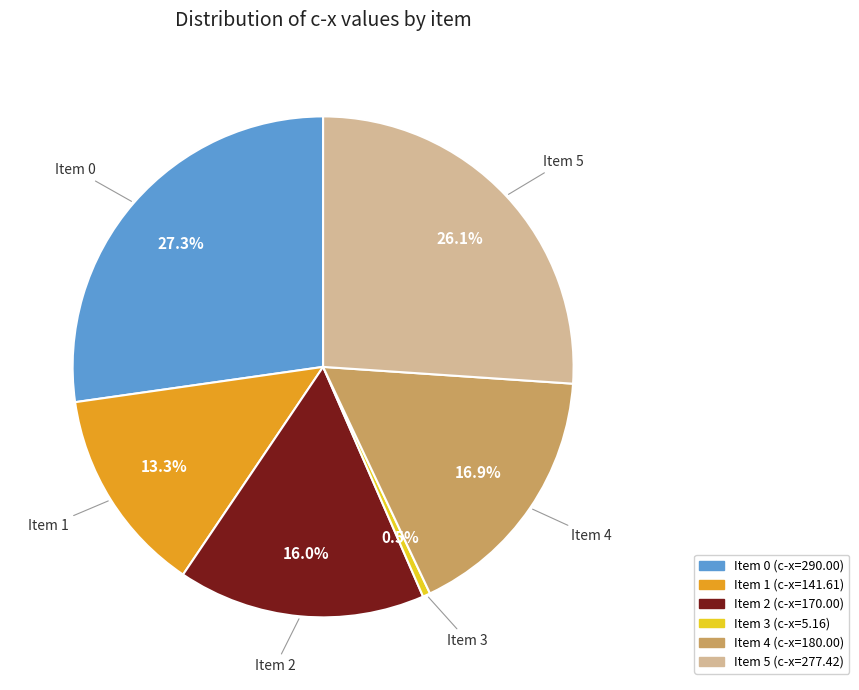

Does any single category account for the majority?

No